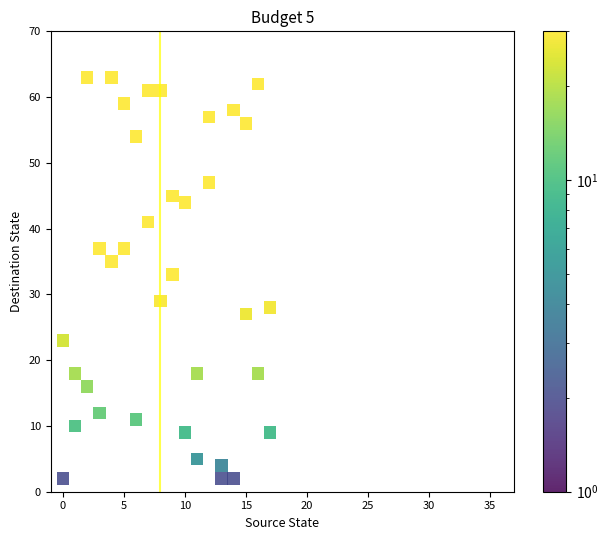

What Y value in the scatter plot is closest to 32?

33